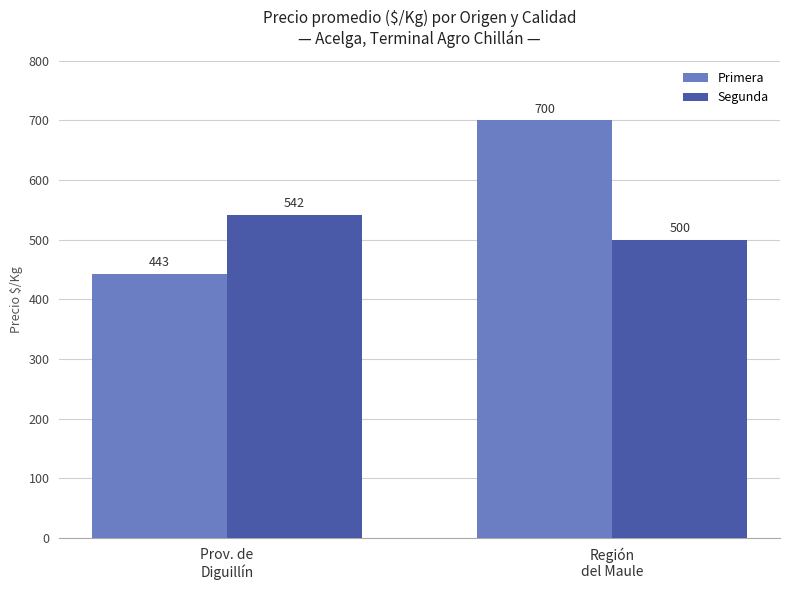

Reading left to right, list all the values displayed in this chart.

Primera: 443	700
Segunda: 542	500